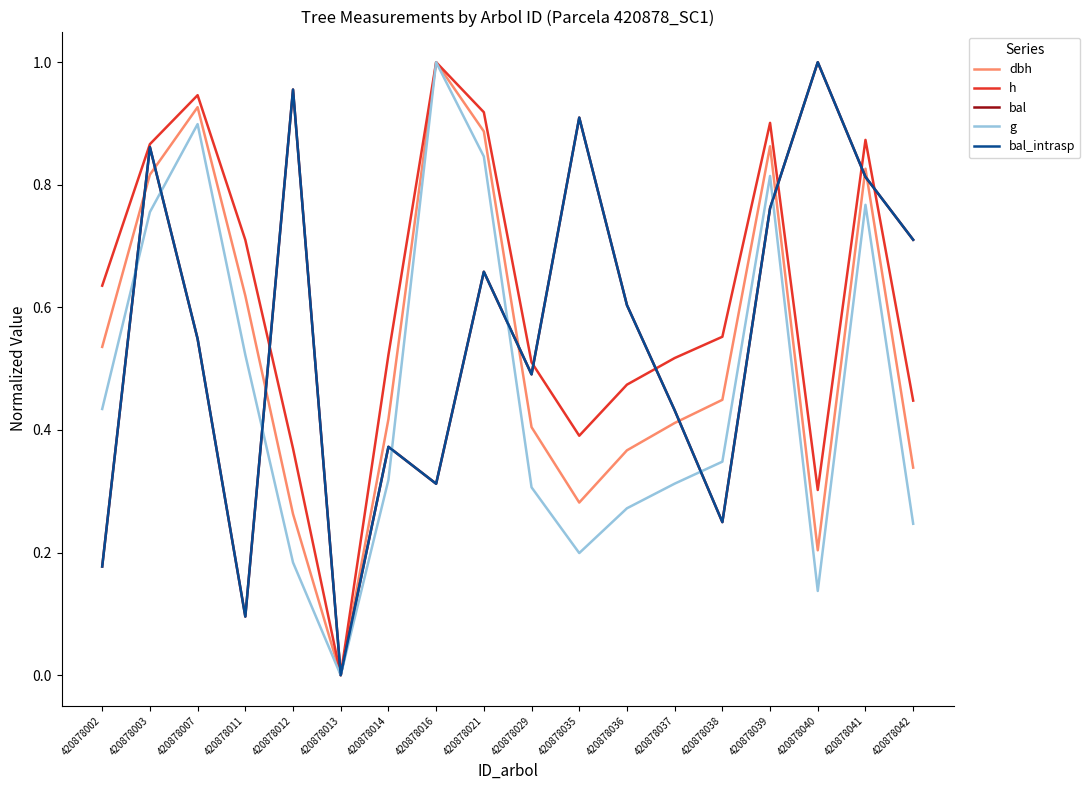

Does the chart have visible grid lines?

No